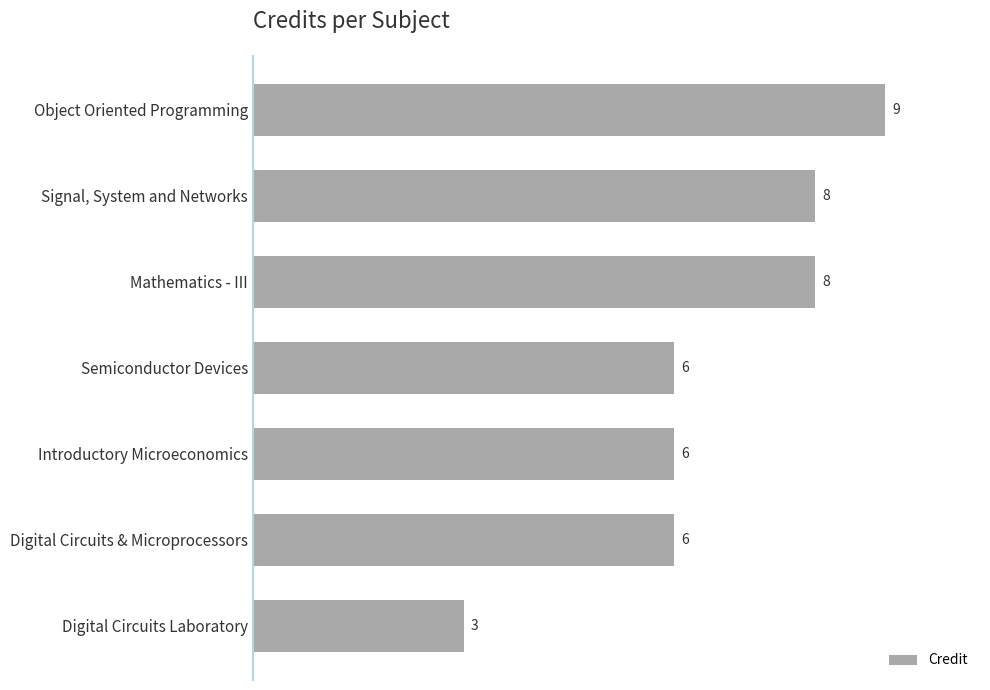

The chart shows a value of 6 at Digital Circuits & Microprocessors. True or false?

True